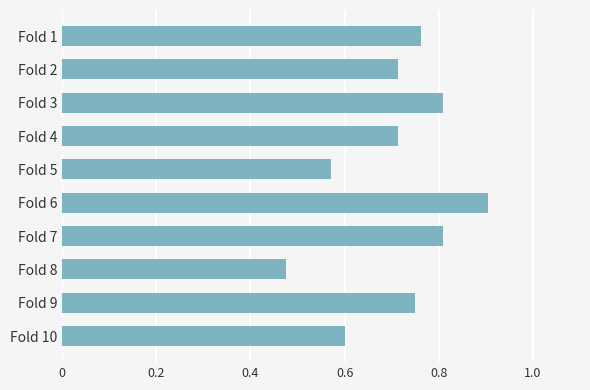

What is the change in value from Fold 6 to Fold 8?

-0.4